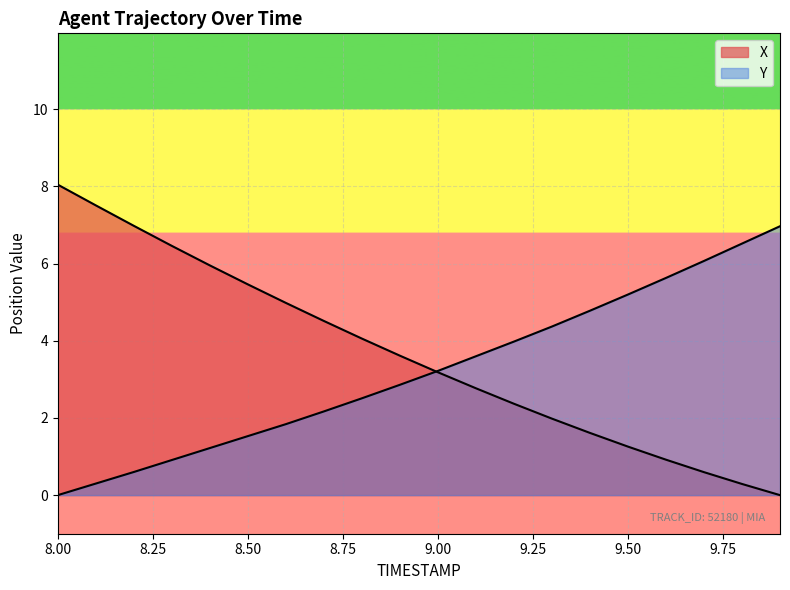

Does the chart display data point markers on the line(s)?

No